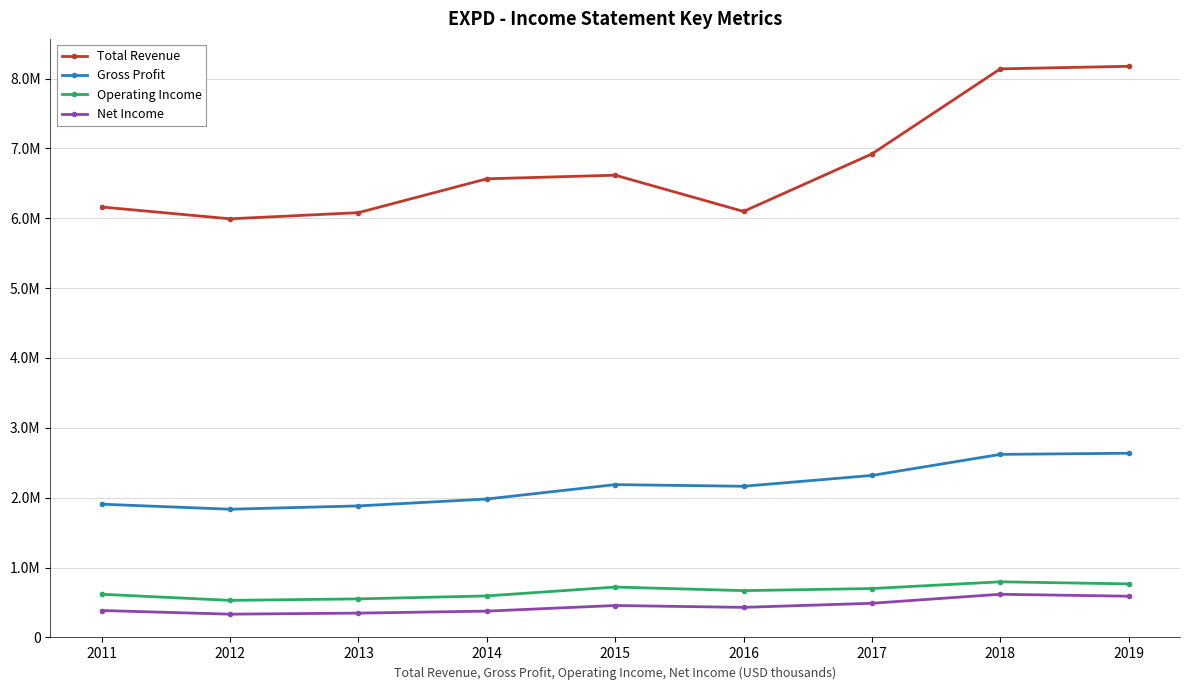

True or false: Operating Income and Total Revenue cross at least once.

False